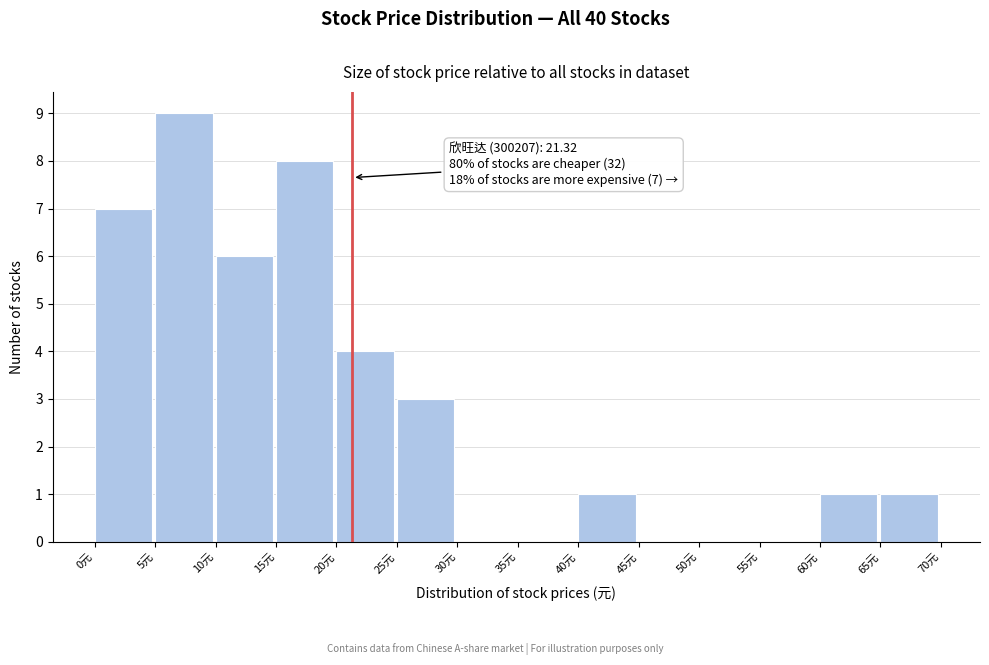

Over which range of the x-axis is the bar tallest?

5 to 10